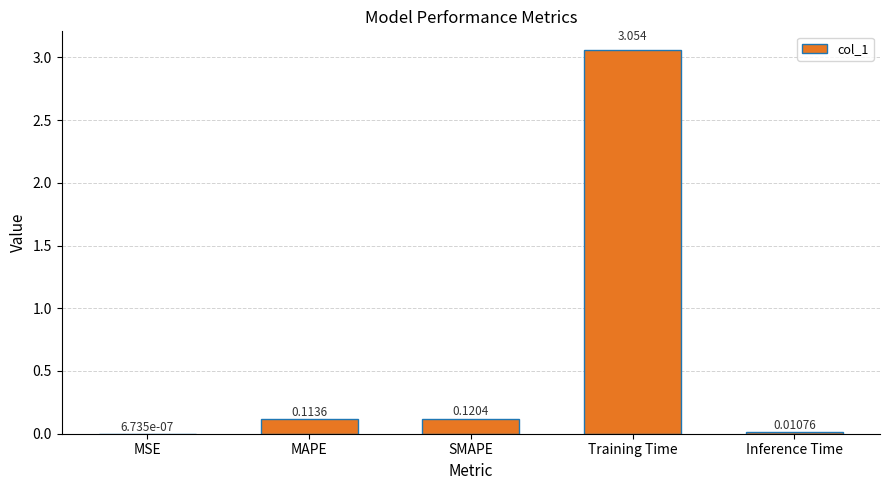

At which label is the value closest to 1?

SMAPE